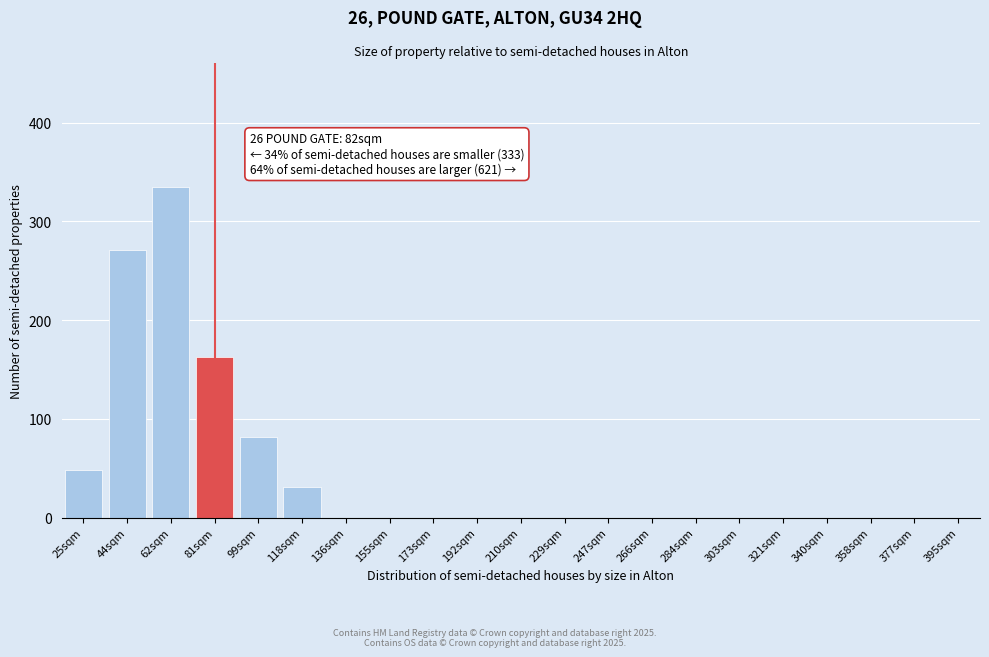

Reading left to right, extract all data points from this chart.

25sqm=48	44sqm=271	62sqm=335	81sqm=163	99sqm=82	118sqm=31	136sqm=0	155sqm=0	173sqm=0	192sqm=0	210sqm=0	229sqm=0	247sqm=0	266sqm=0	284sqm=0	303sqm=0	321sqm=0	340sqm=0	358sqm=0	377sqm=0	395sqm=0